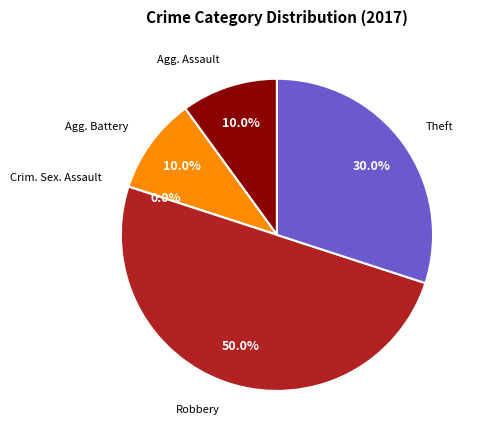

To the nearest percent, what is the difference between the largest and smallest slice percentages?

50%